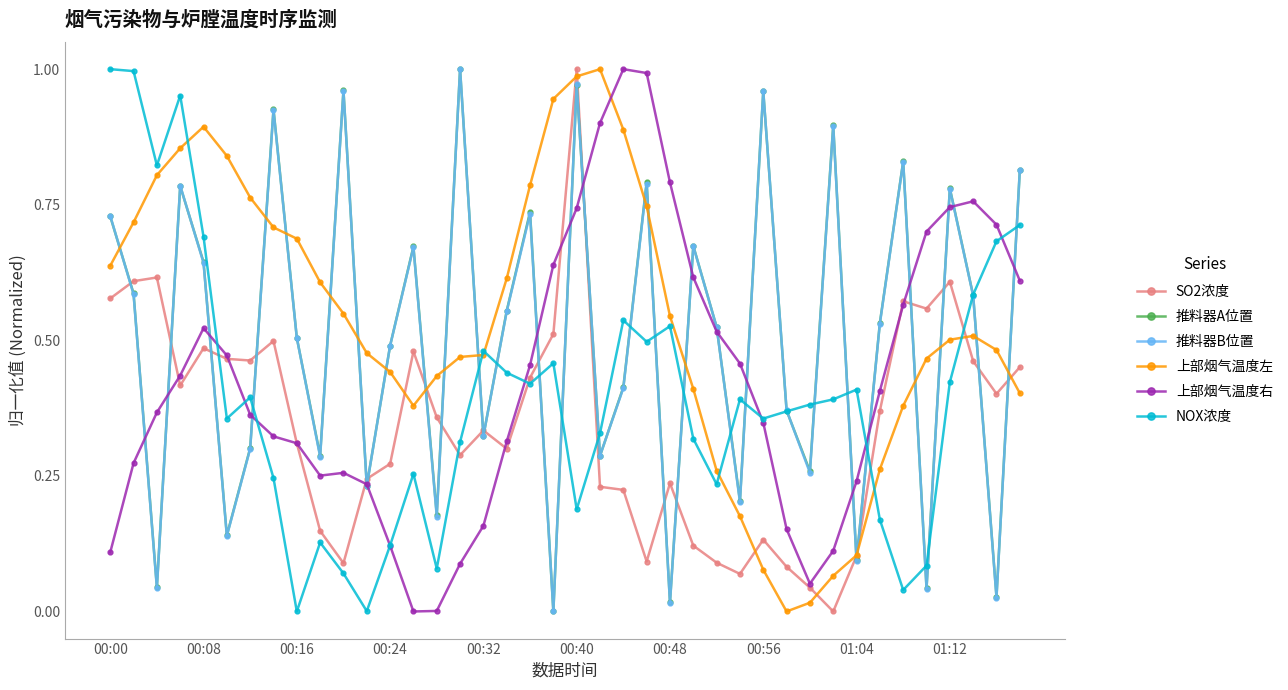

After their last crossing, which series has the higher values: 上部烟气温度右 or NOX浓度?

NOX浓度